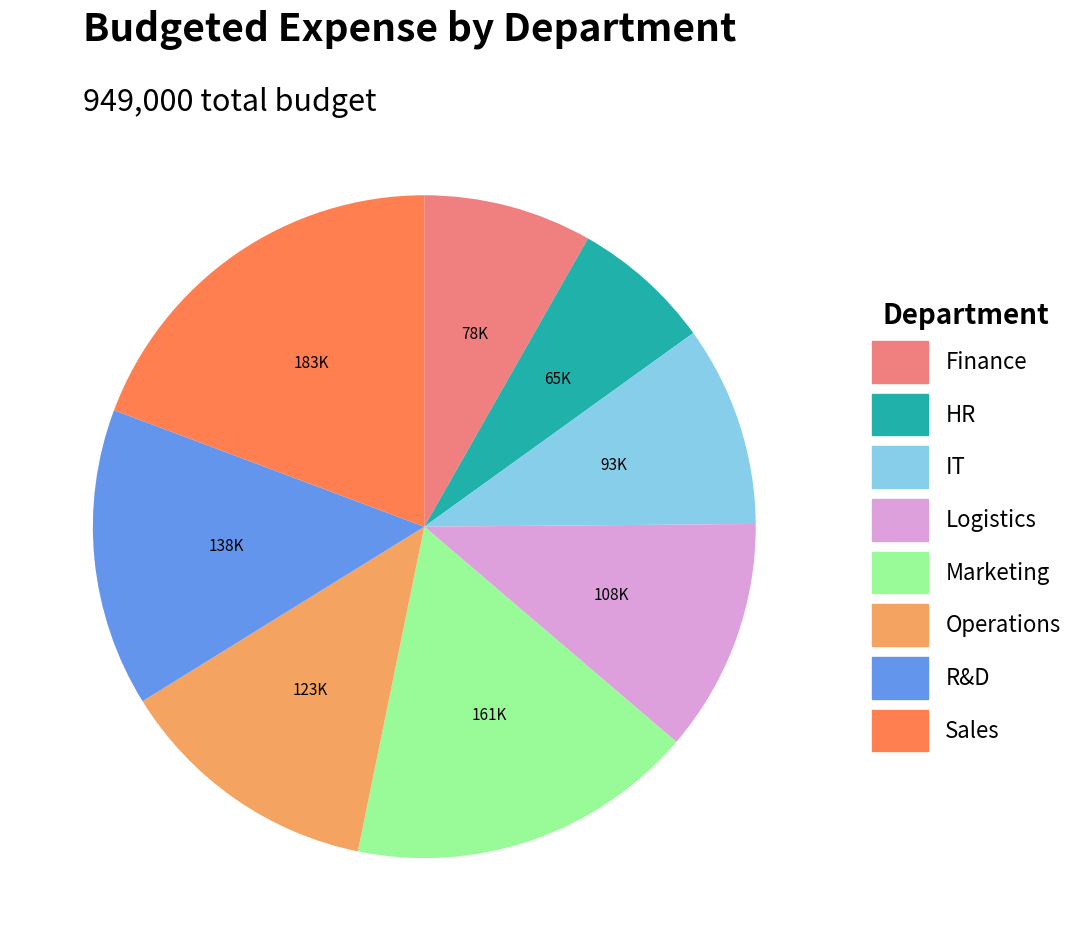

Which has a higher value, Logistics or HR?

Logistics